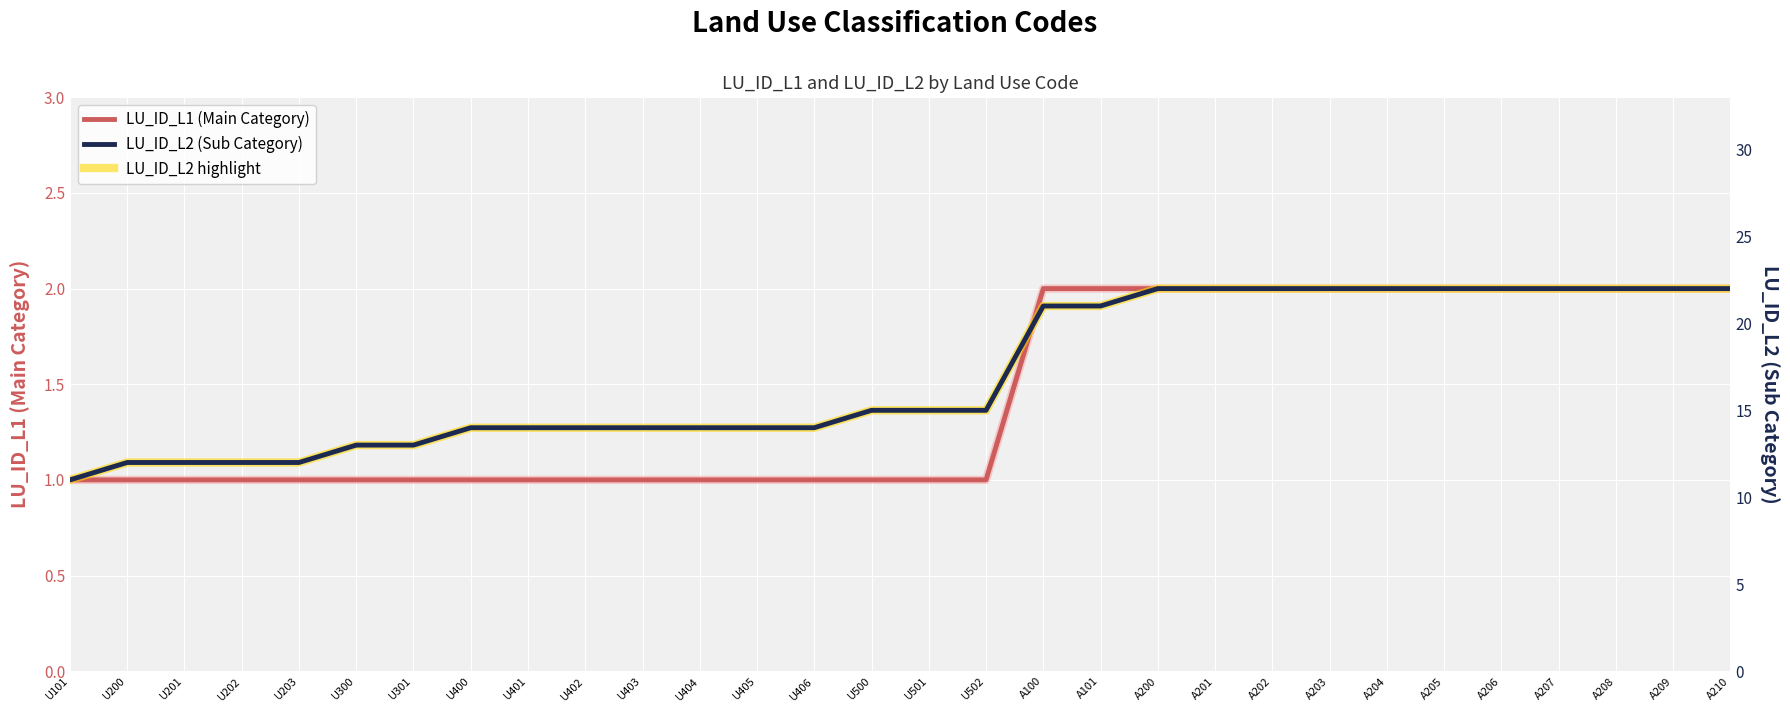

Between A202 and U404, which is larger?

A202